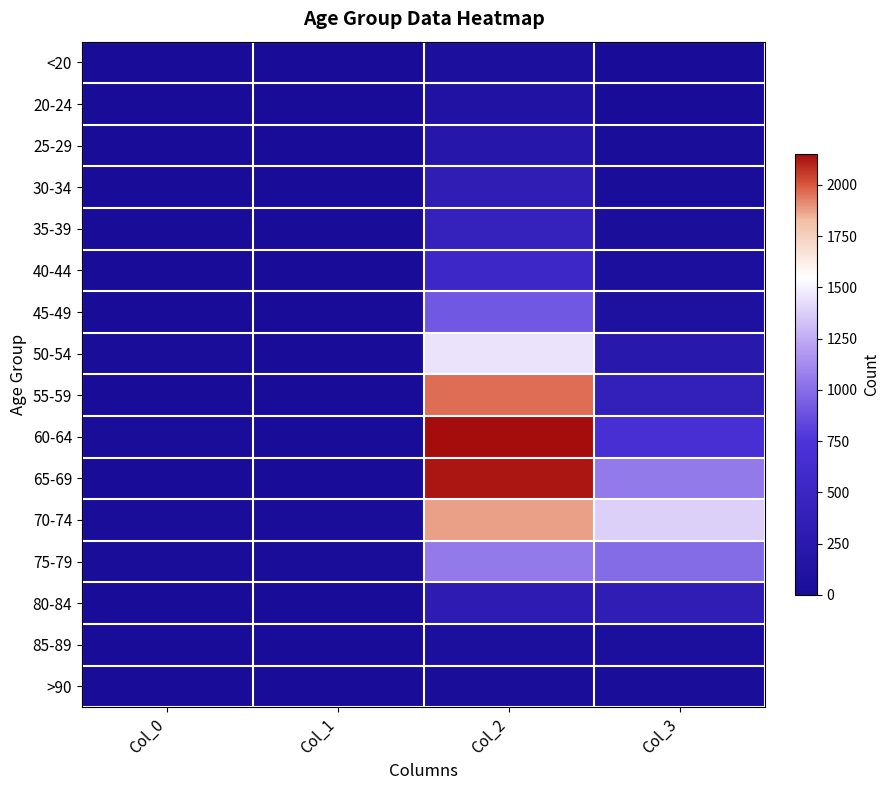

Rank the series at Col_3 from lowest to highest value.

20-24, <20, >90, 25-29, 30-34, 35-39, 40-44, 85-89, 45-49, 50-54, 80-84, 55-59, 60-64, 75-79, 65-69, 70-74